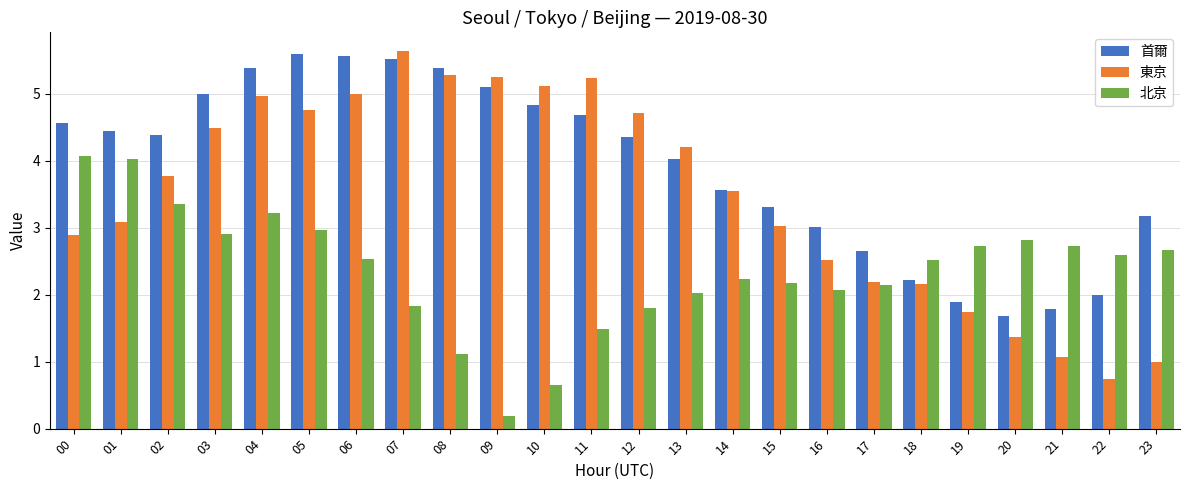

Which series has the largest total across all categories?

首爾